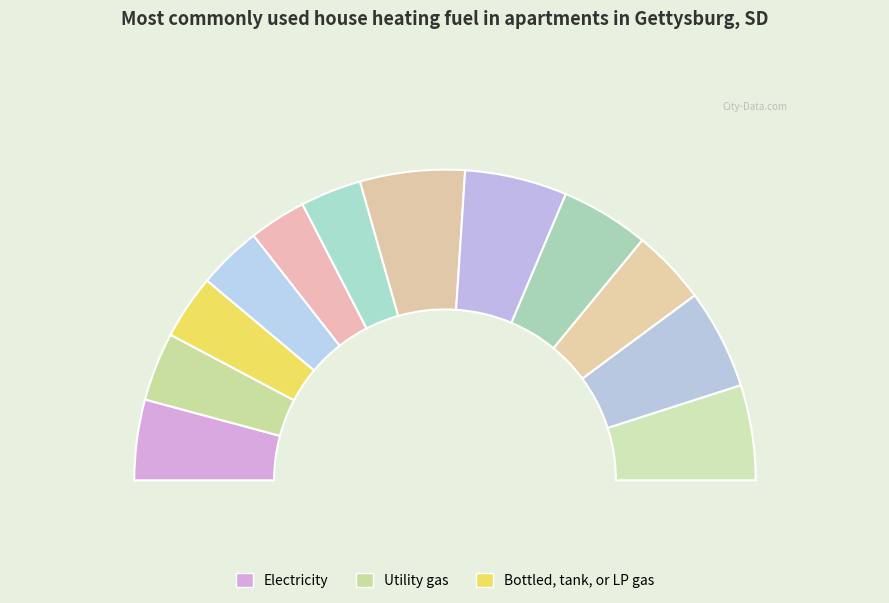

Rank the categories by value from highest to lowest.

7, 8, 11, 12, 9, 1, 10, 2, 3, 4, 6, 5